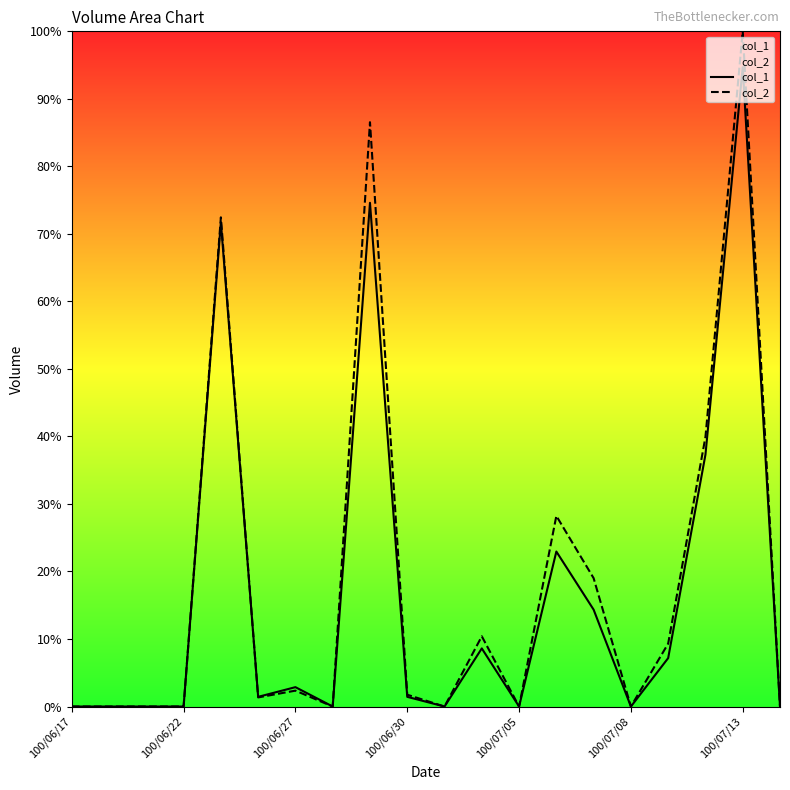

The col_1 series shows 94.7 at 100/07/13. True or false?

True